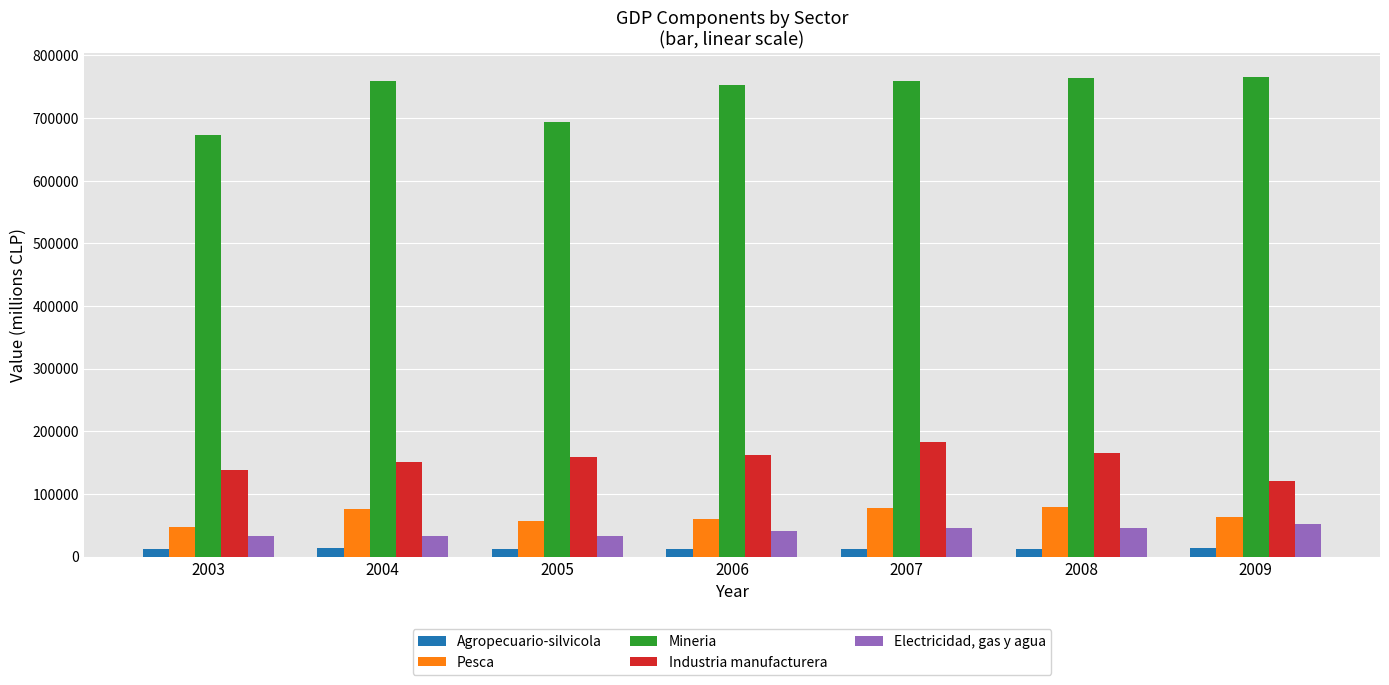

Is it true that Mineria equals 763639 at 2008?

True